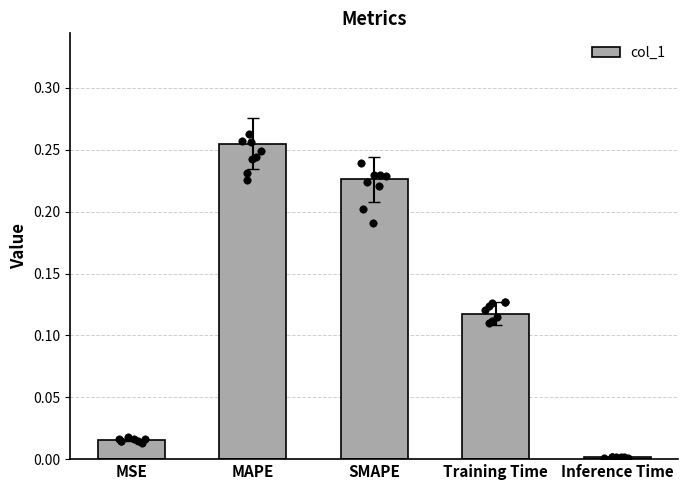

Which has a higher value, Inference Time or MSE?

MSE